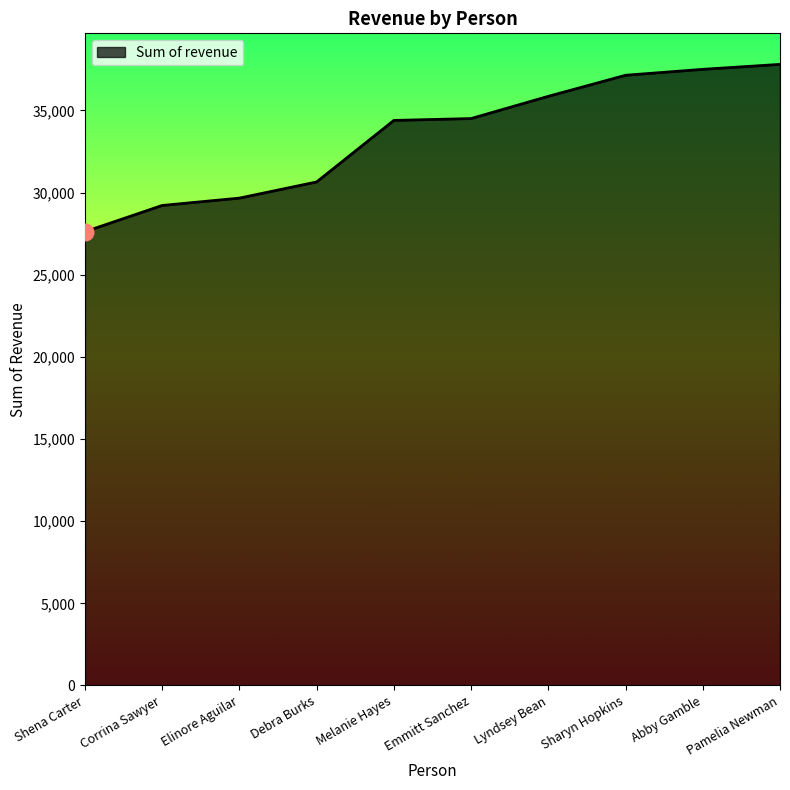

What is the change in value from Melanie Hayes to Pamelia Newman?

+3411.0